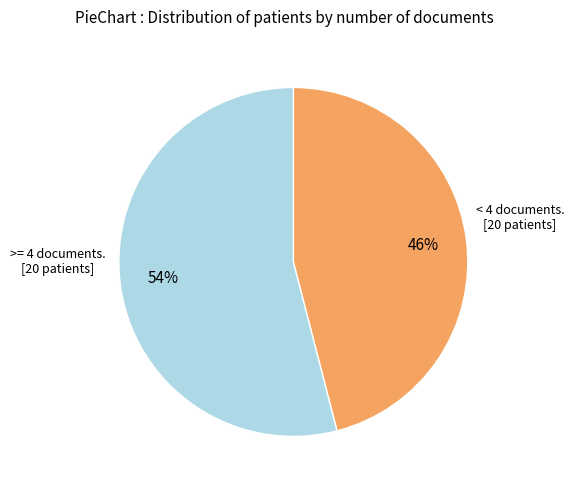

Count the number of slices in the pie.

2